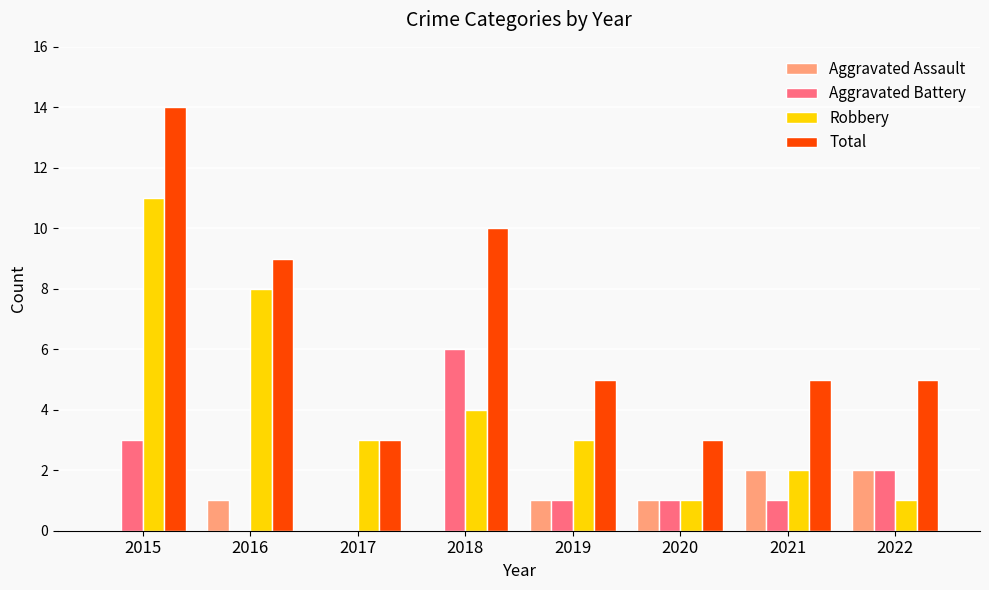

What is the sum of all Robbery values?

33